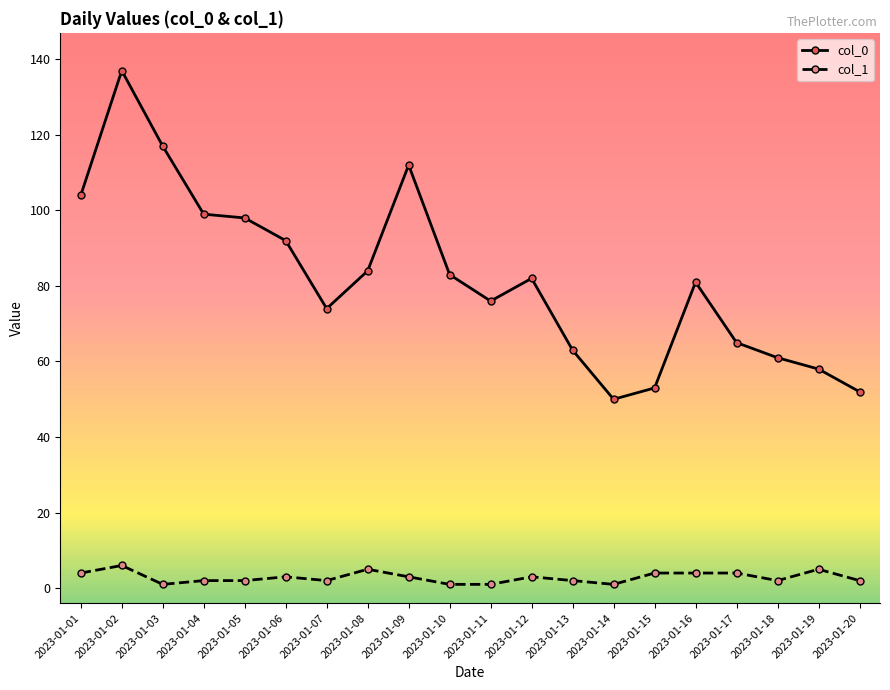

Count the number of categories in the chart.

20